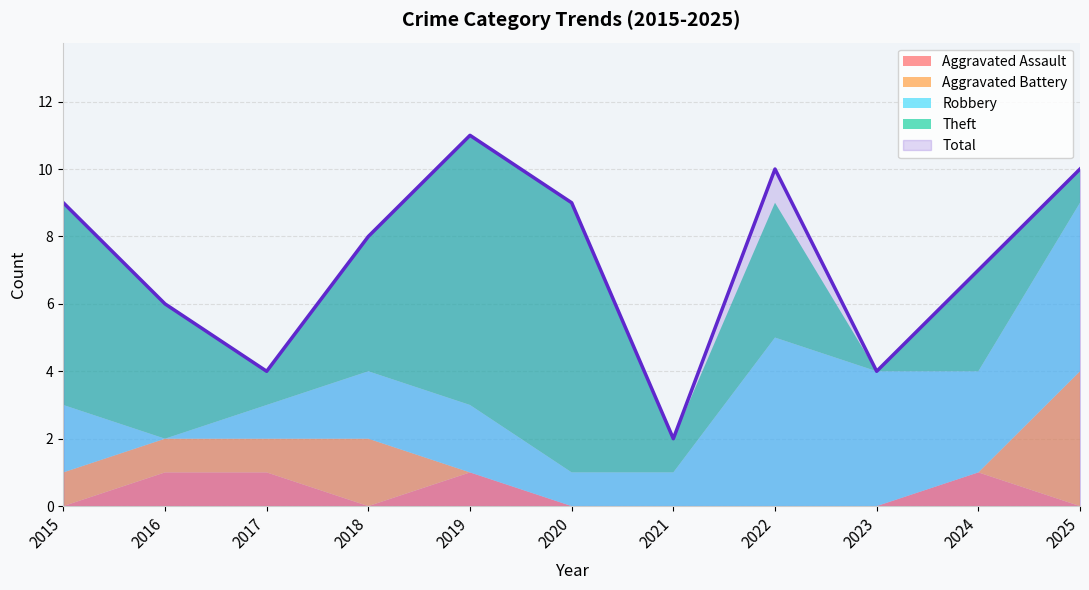

What is the maximum value shown in the chart?

11